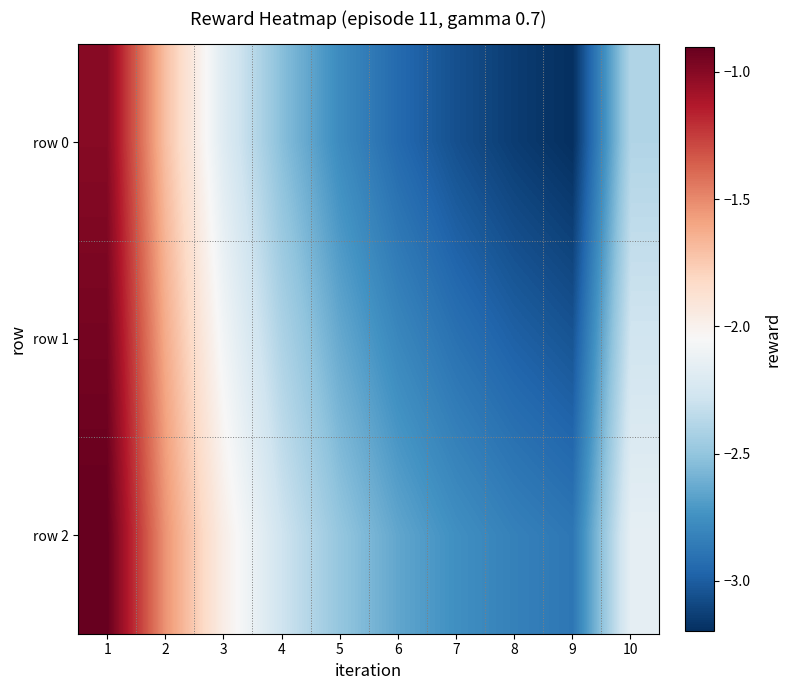

At 2, list the series in order from largest to smallest.

row 2, row 1, row 0